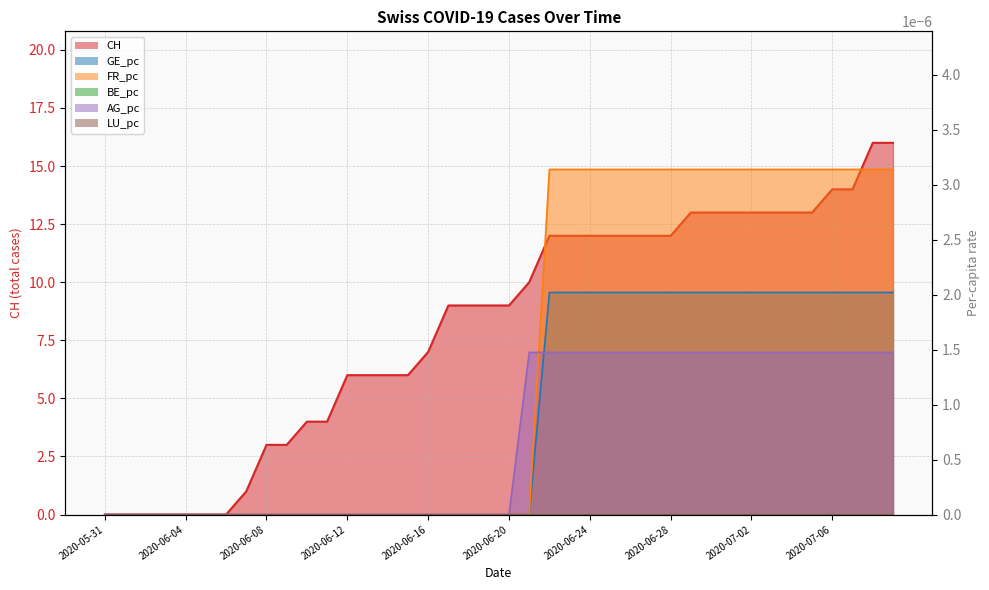

Is the value of FR_pc at 2020-06-14 greater than the value of GE_pc at 2020-06-30?

No